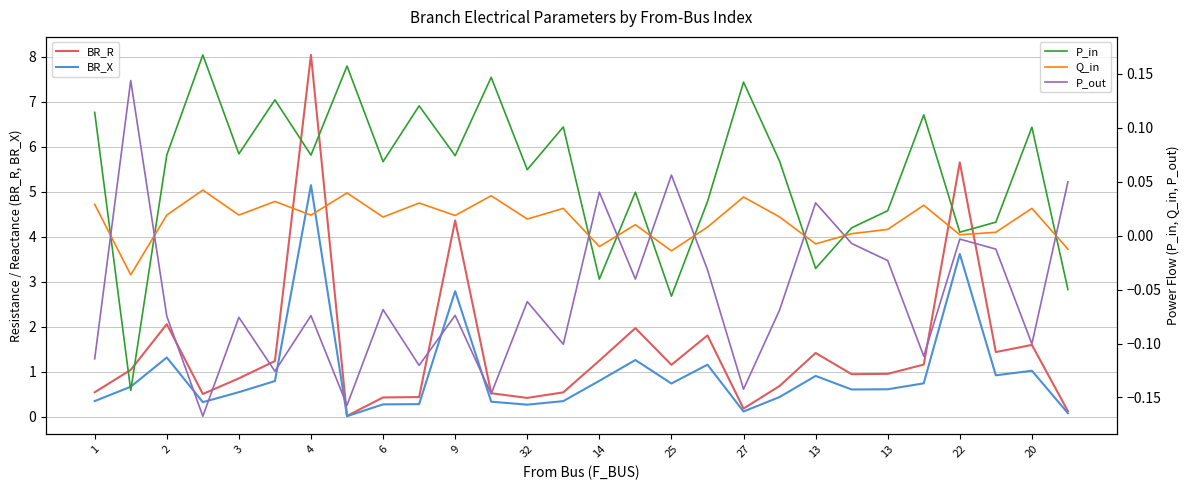

What is the maximum value for P_out?

0.1